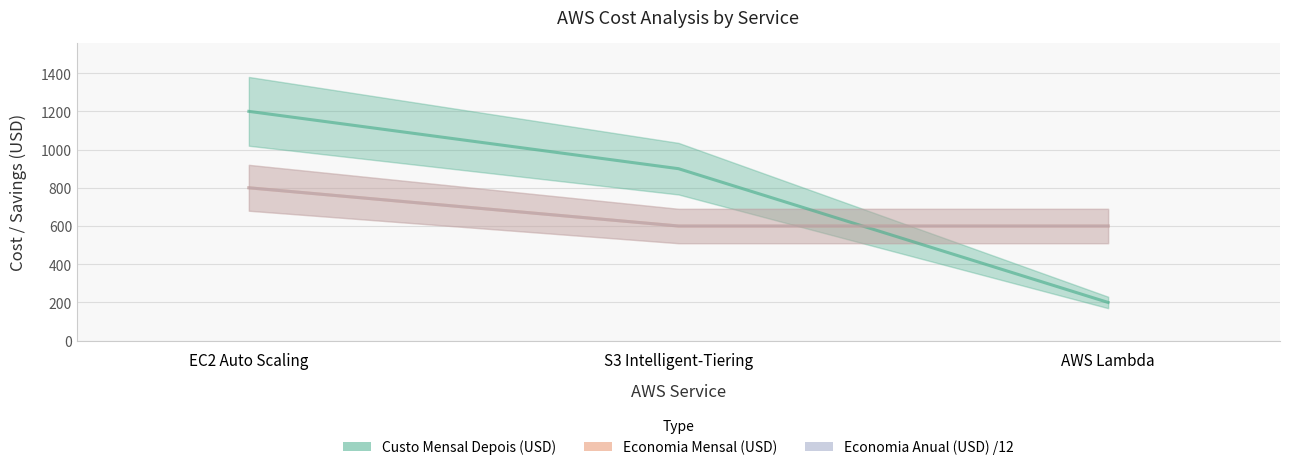

What is the total value across all series at S3 Intelligent-Tiering?

2100